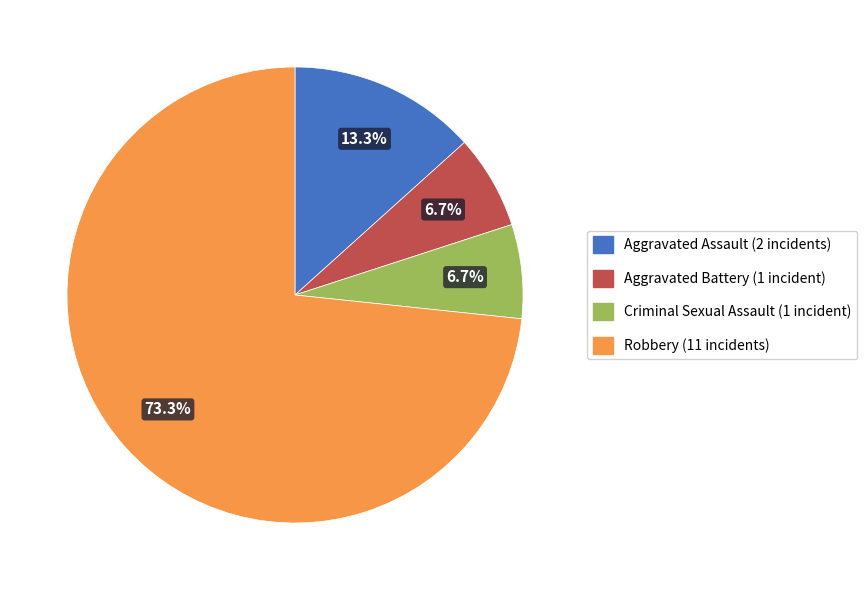

What percentage is the Aggravated Battery slice, to the nearest percent?

7%